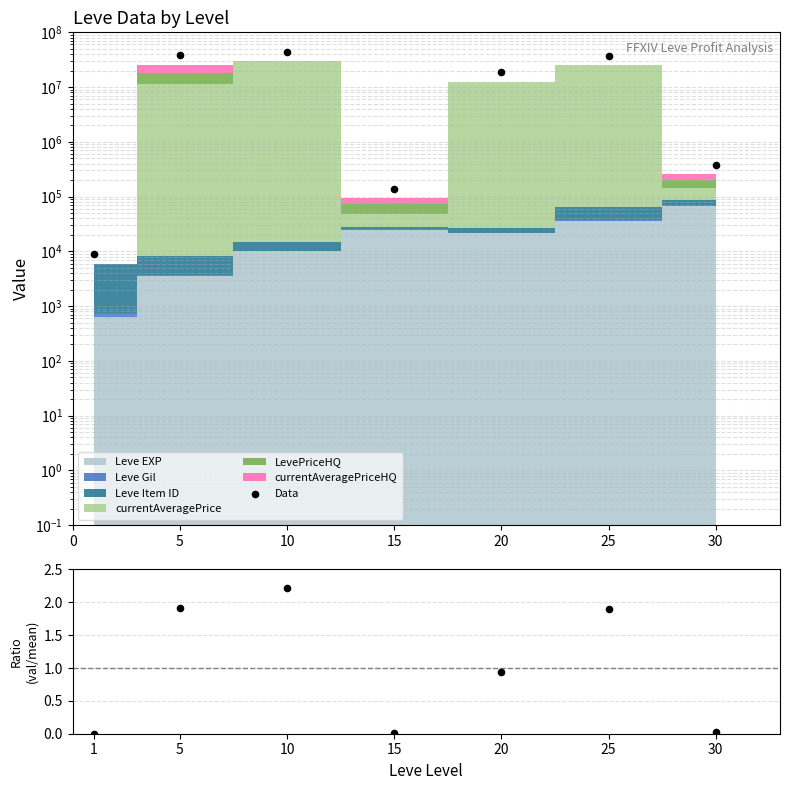

Which series has the largest total across all categories?

Data